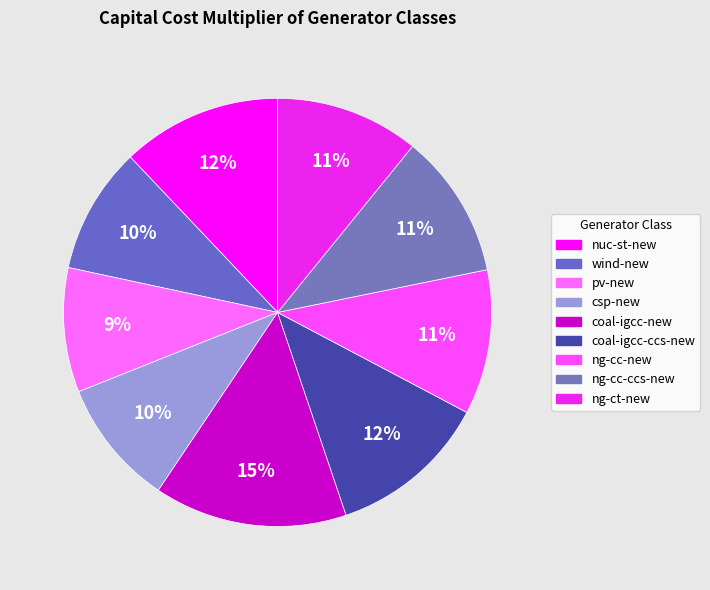

True or false: coal-igcc-new accounts for 15% of the total.

True